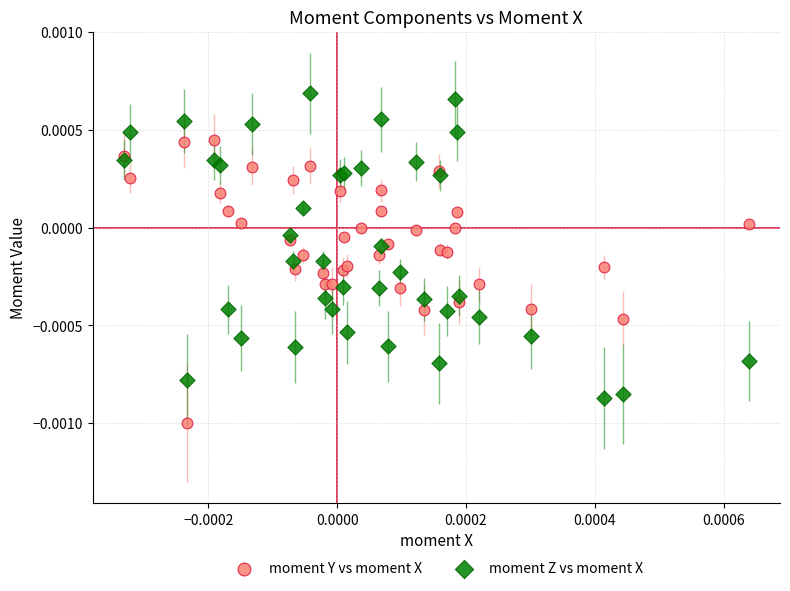

Which series has the widest spread of Y values?

moment Z vs moment X